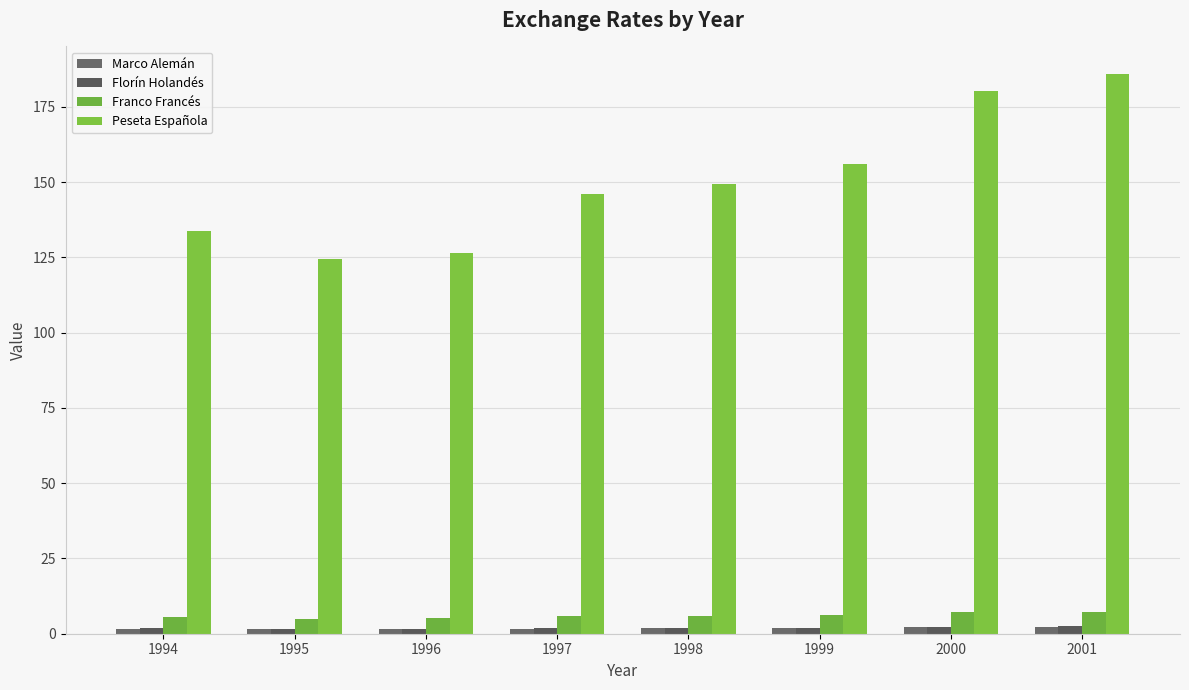

What is the value of the Marco Alemán bar at the 1st from the left?

1.6